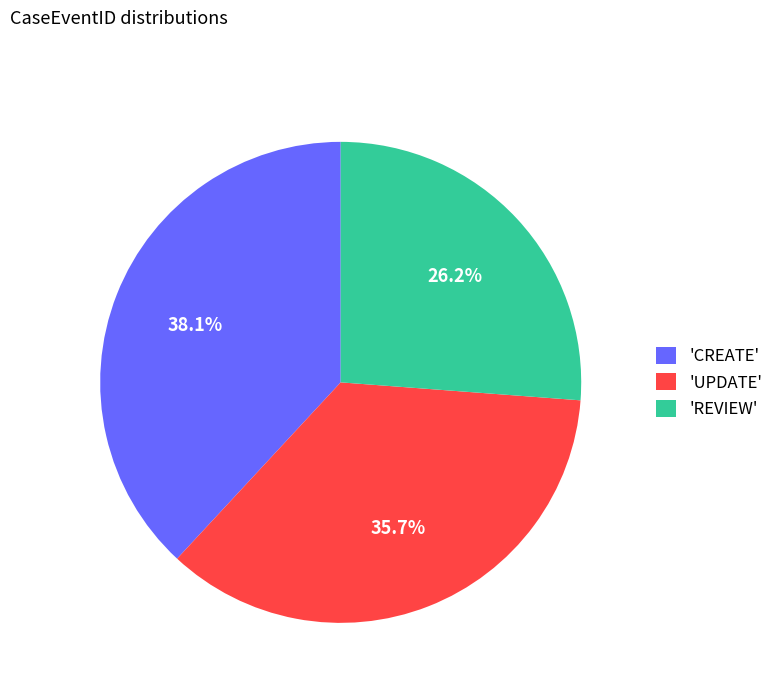

Approximately how many times larger is the value at 'REVIEW' compared to 'CREATE'?

0.7